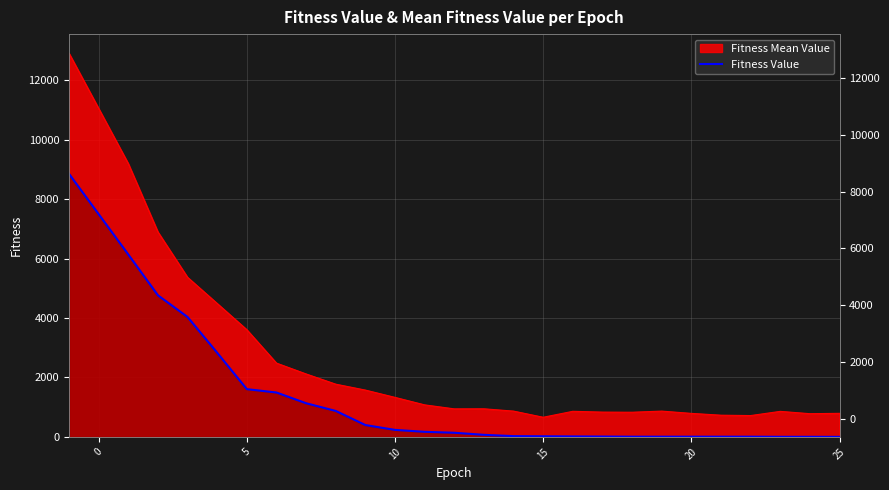

What is the label of the 26th point from the left?

25